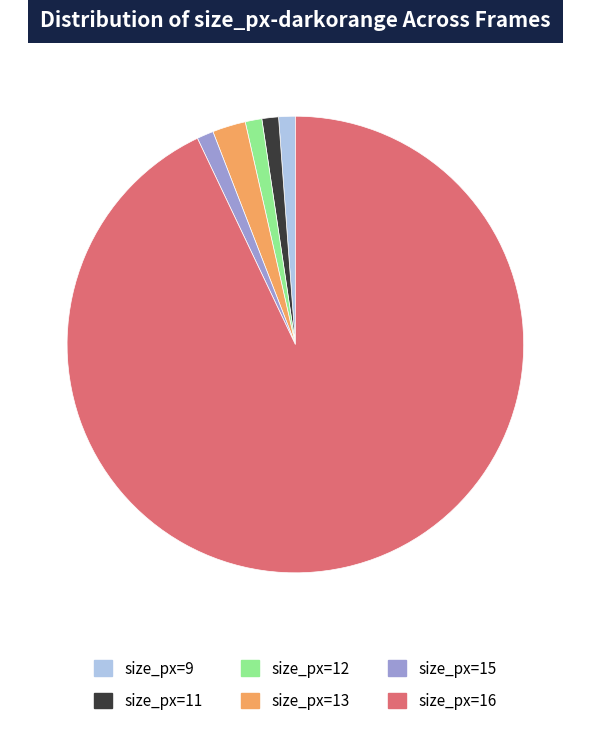

Which category has the biggest portion of the pie?

size_px=16